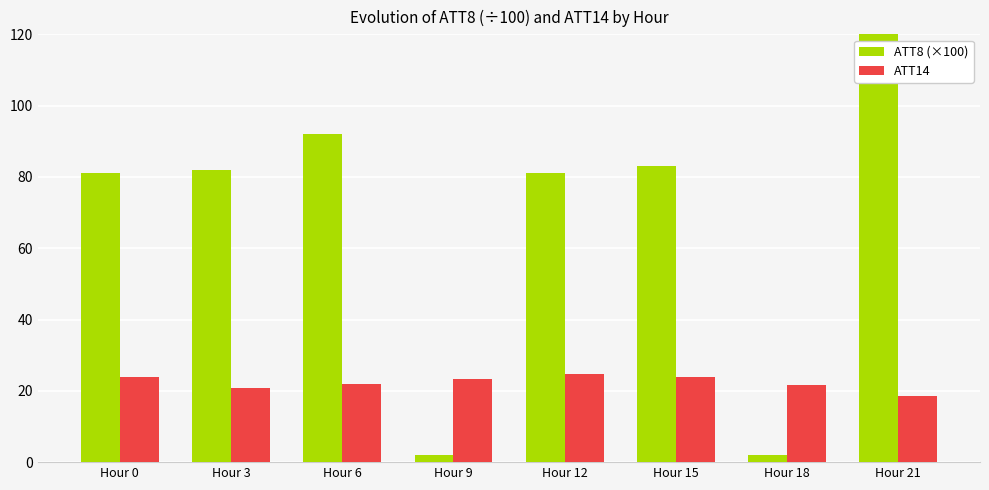

At how many categories does at least one series exceed 87?

2